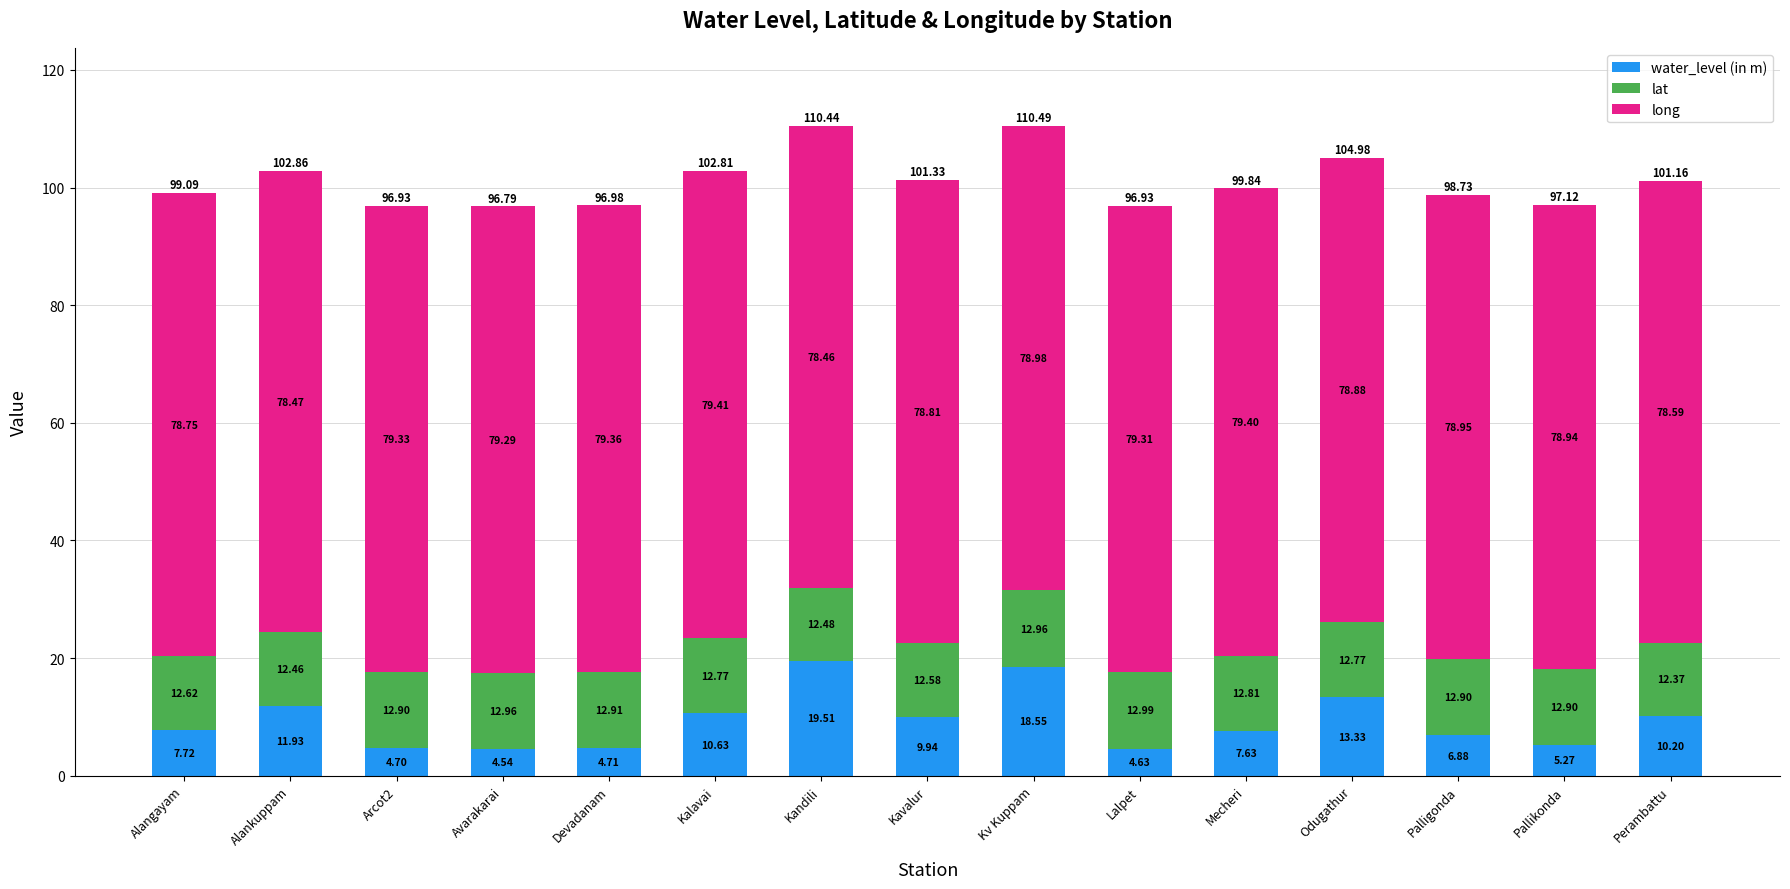

What is the average value of the water_level (in m) series?

9.3